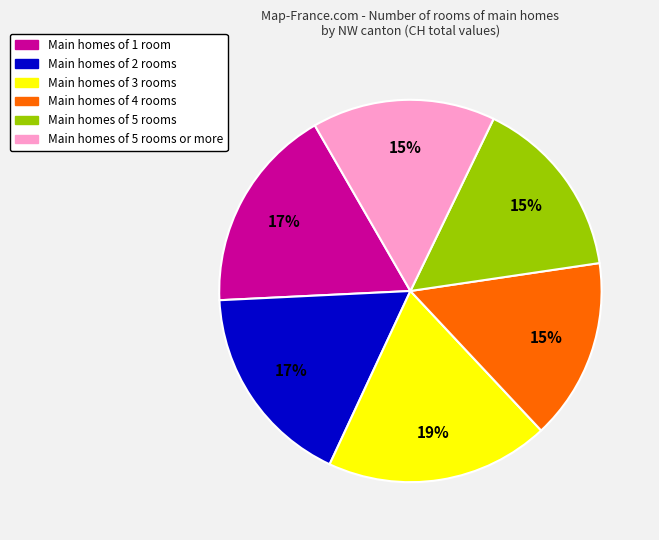

Is there any slice that represents more than half of the pie?

No